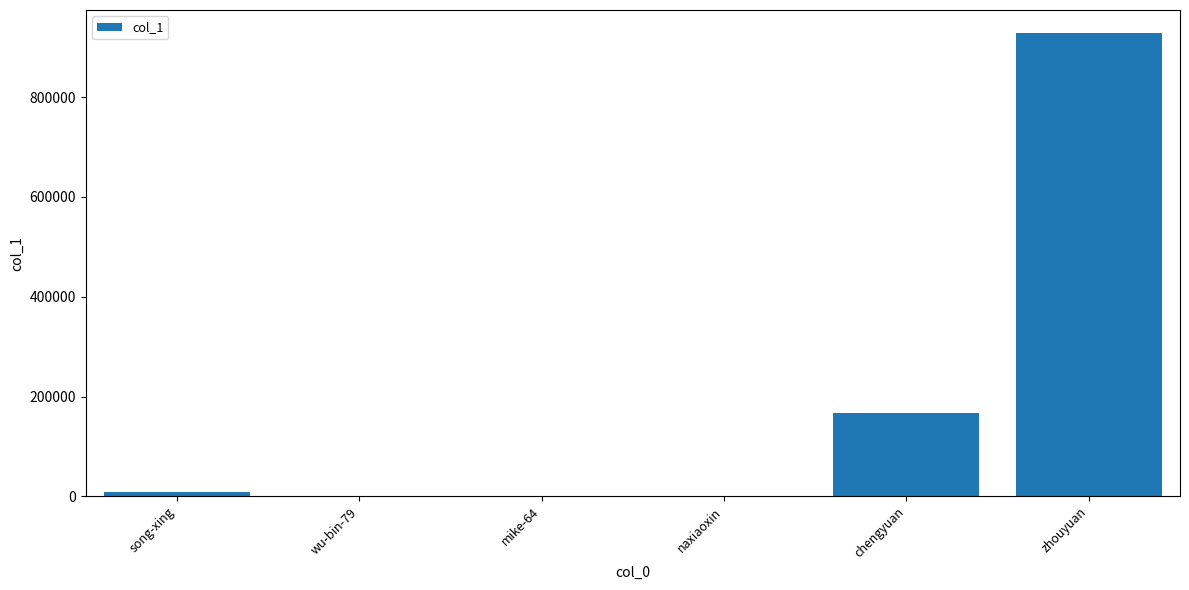

What is the change in value from chengyuan to zhouyuan?

+761460